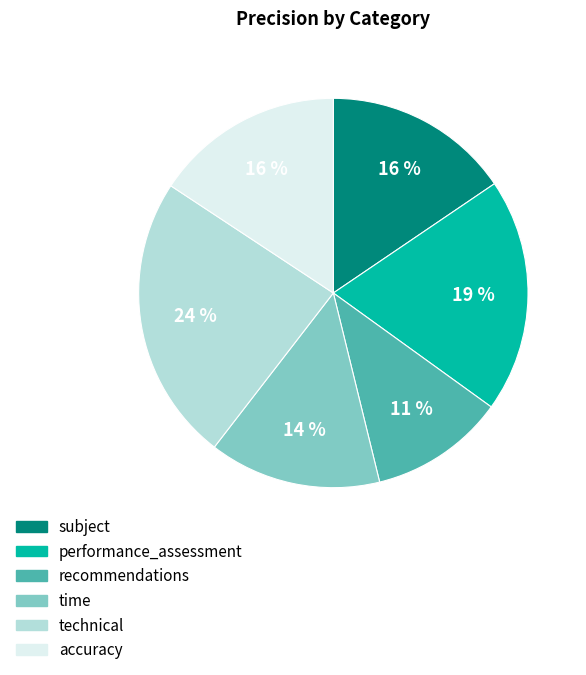

Which slice is the largest?

technical